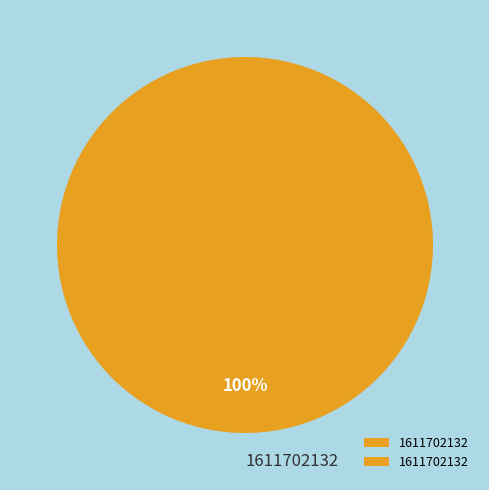

Is there any slice that represents more than half of the pie?

Yes